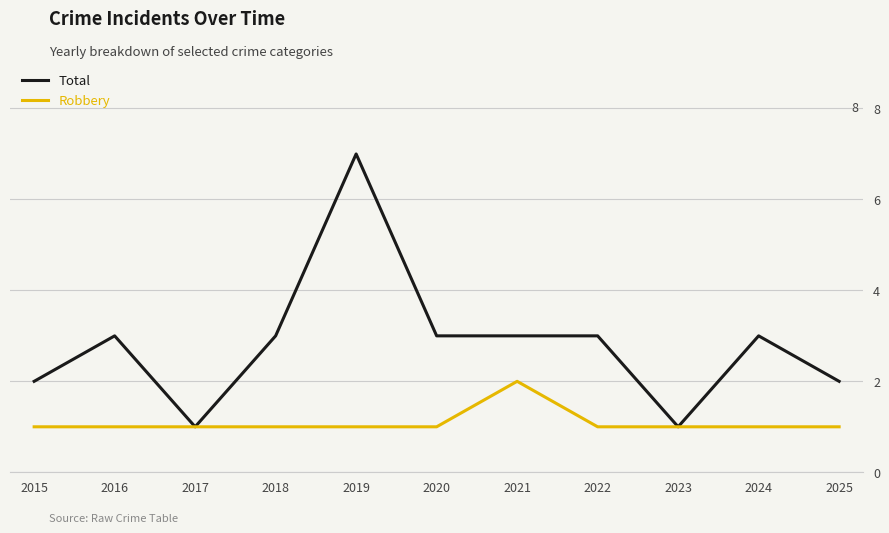

Rank the series at 2016 from lowest to highest value.

Robbery, Total